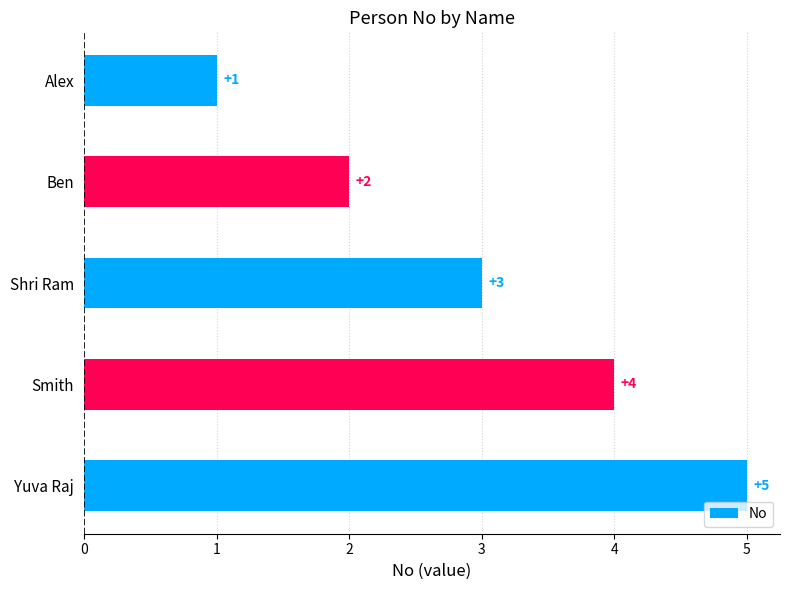

What is the sum of the values at Alex and Ben?

3